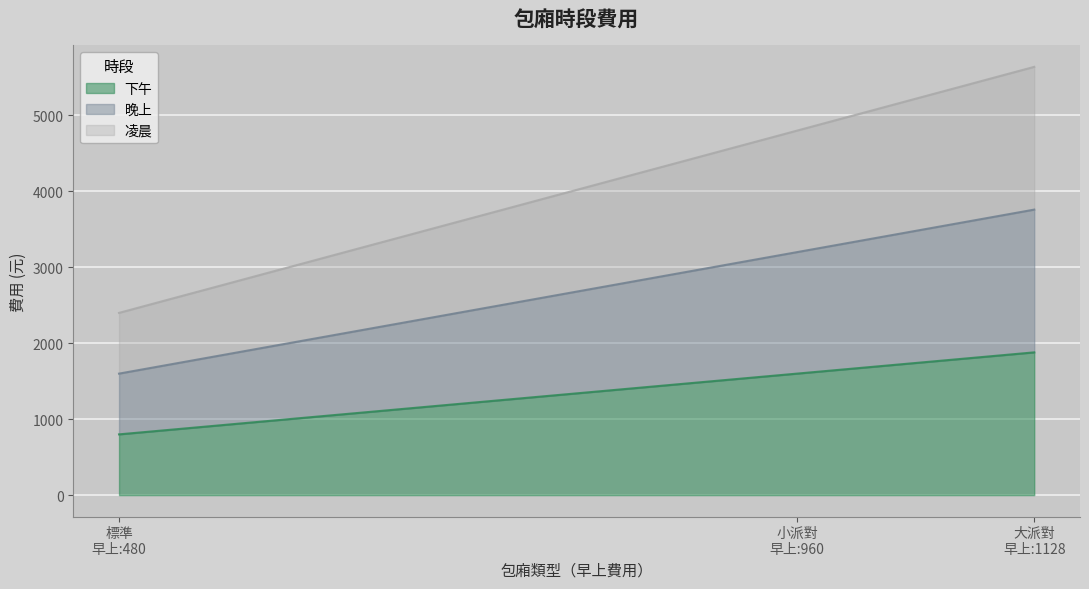

Does the chart display data point markers on the line(s)?

No